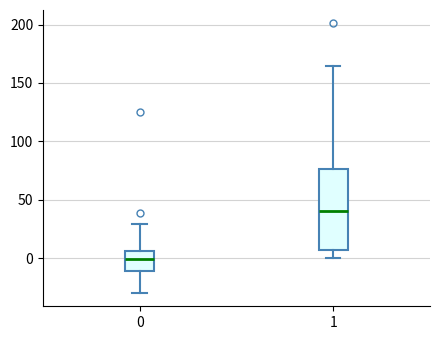

Which box's median line is the lowest?

0